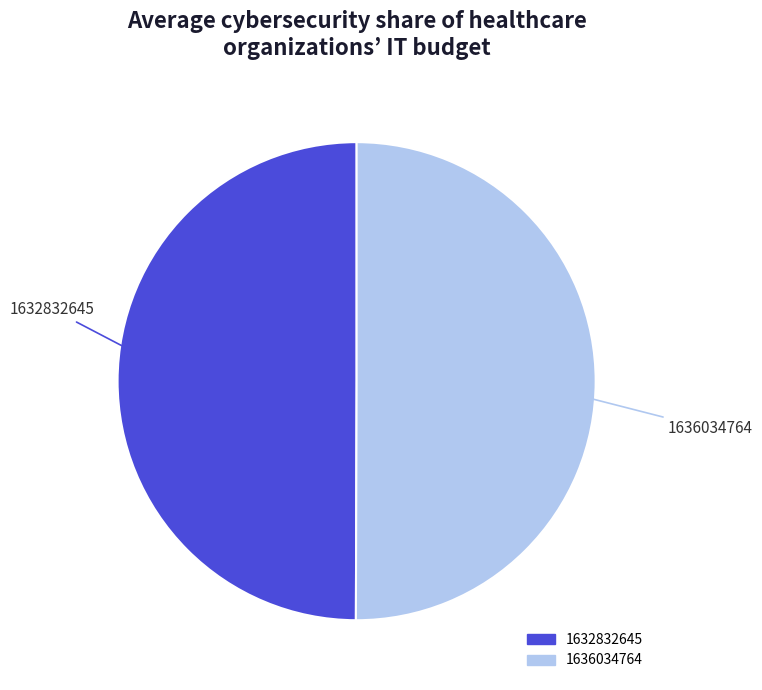

How many slices are in this pie chart?

2